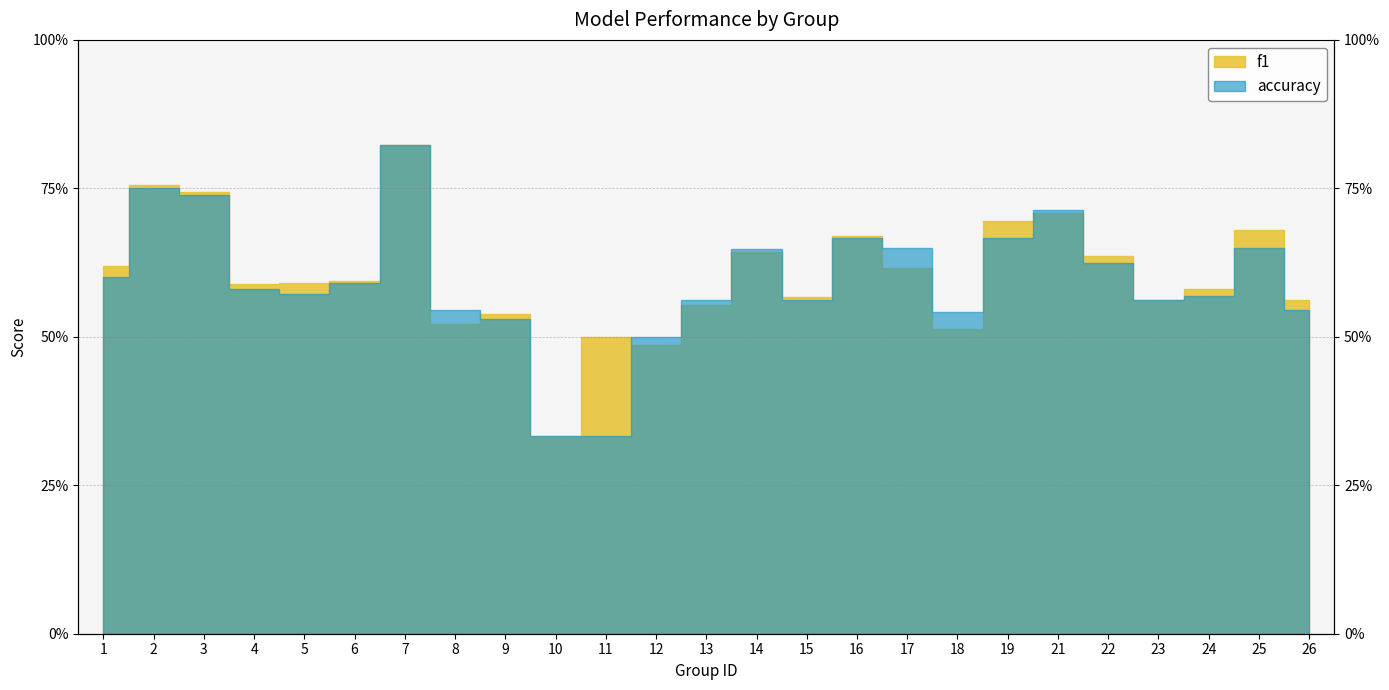

Read the accuracy value at 12.

0.5